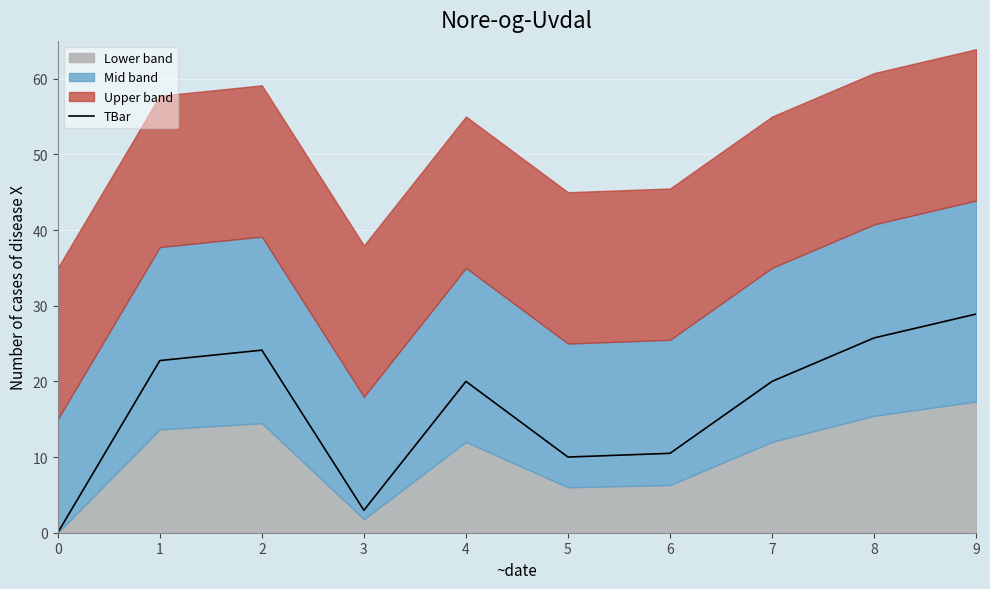

Rank the categories by value from lowest to highest.

0, 3, 5, 6, 4, 7, 1, 2, 8, 9